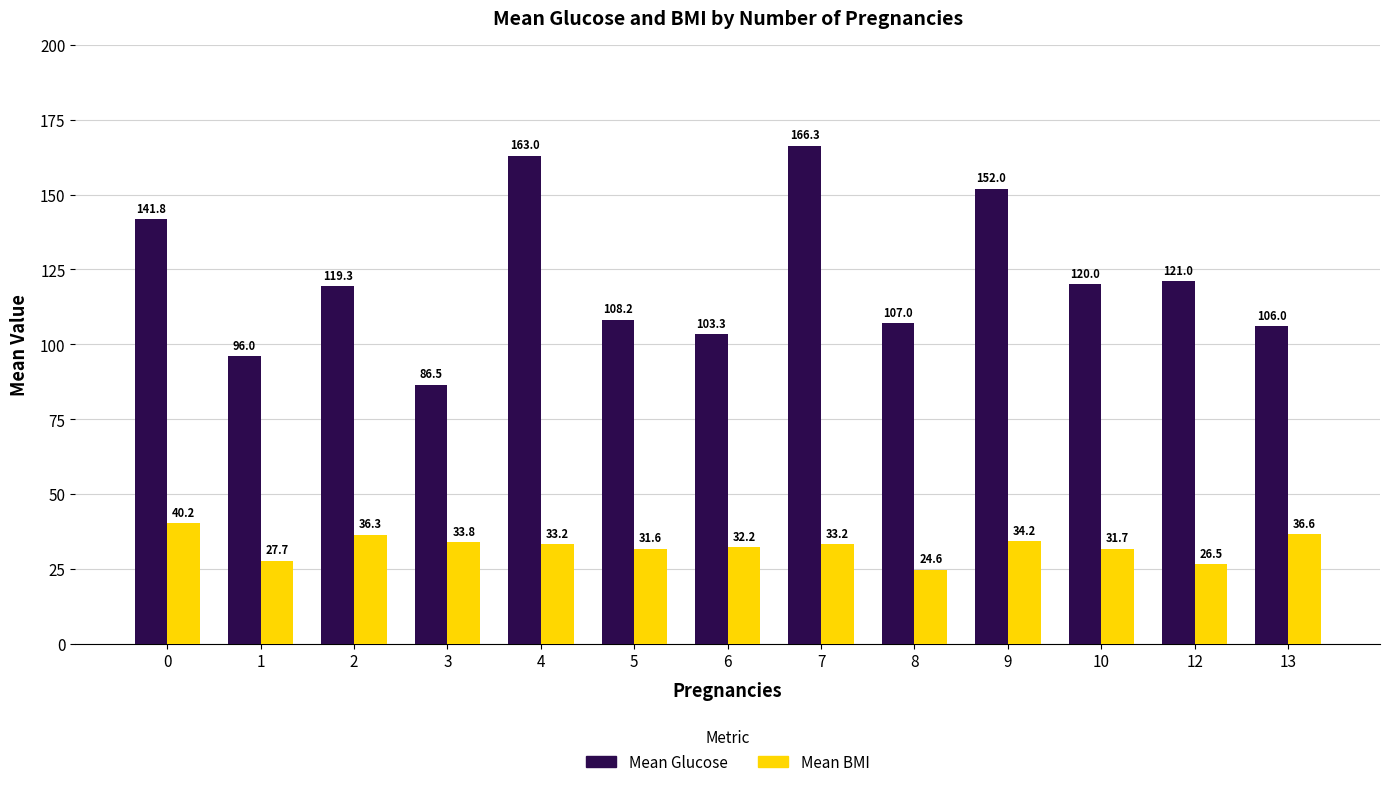

Is it true that Mean BMI equals 32.2 at 6?

True